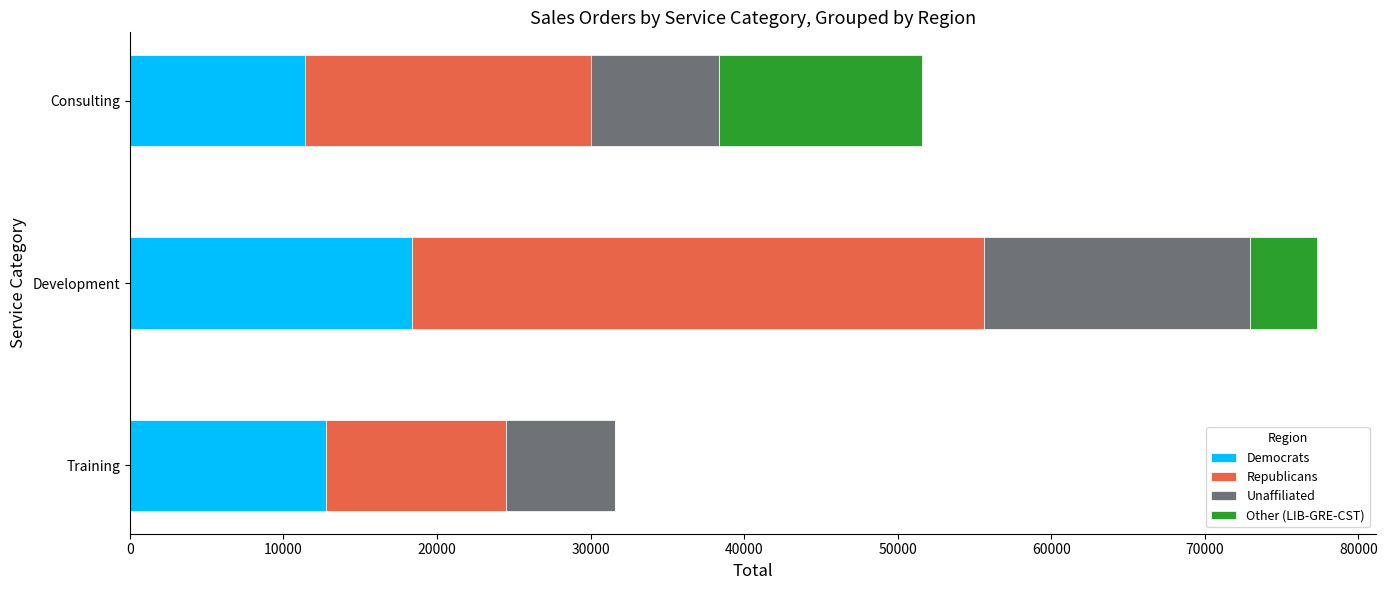

Is it true that Democrats equals 7114 at Training?

False